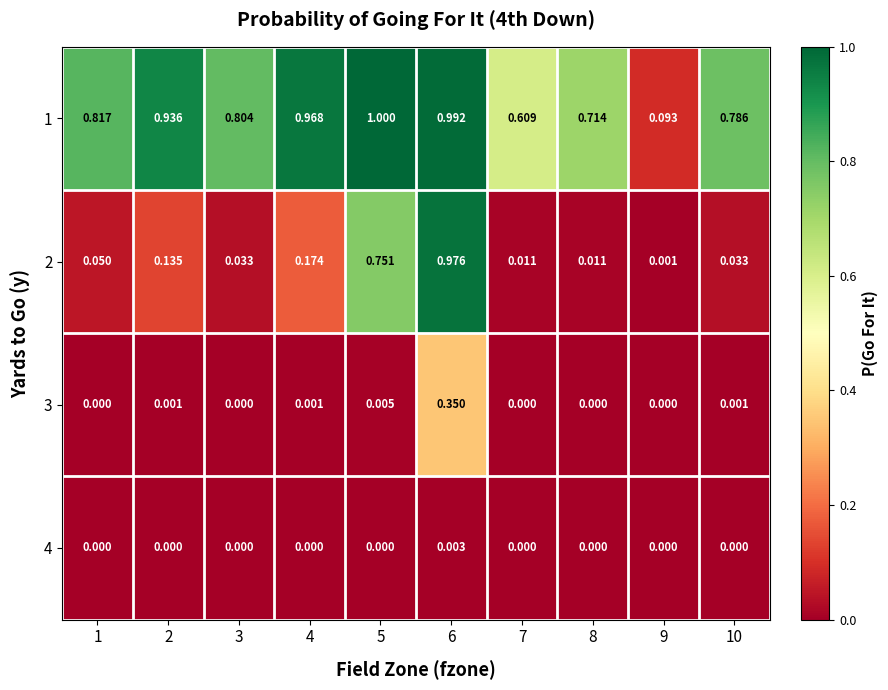

Which series changed the most between 4 and 7?

1